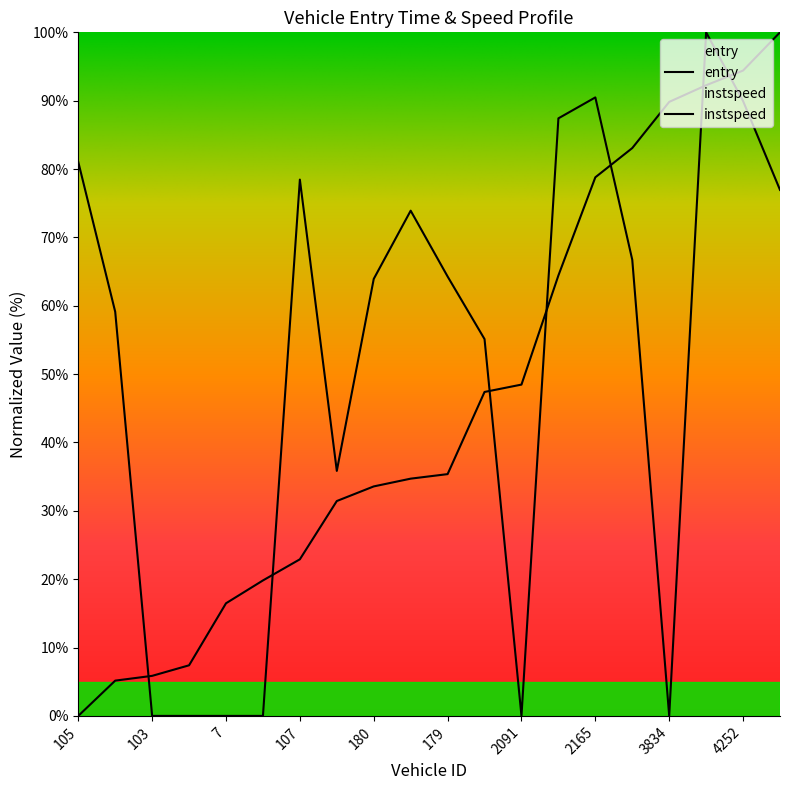

Is the value of instspeed at 1393 greater than the value of entry at 109?

Yes